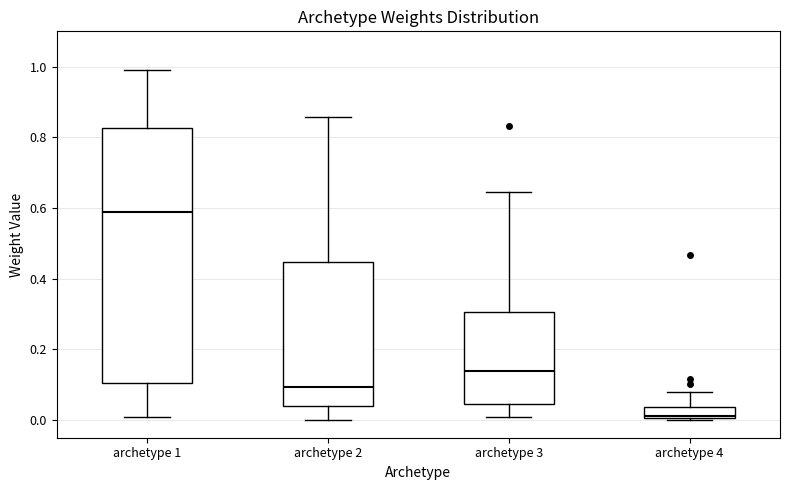

Reading left to right, transcribe this box plot: for each box, give where its median line is, the range the box spans, and where its two whiskers end, as read against the y-axis. The values are not printed on the chart, so give them approximately, as read against the axis.

archetype 1: median 0.58, box 0.10 to 0.82, whiskers 0.00 to 0.98
archetype 2: median 0.10, box 0.04 to 0.44, whiskers 0.00 to 0.86
archetype 3: median 0.14, box 0.04 to 0.30, whiskers 0.00 to 0.64
archetype 4: median 0.02, box 0.00 to 0.04, whiskers 0.00 to 0.08